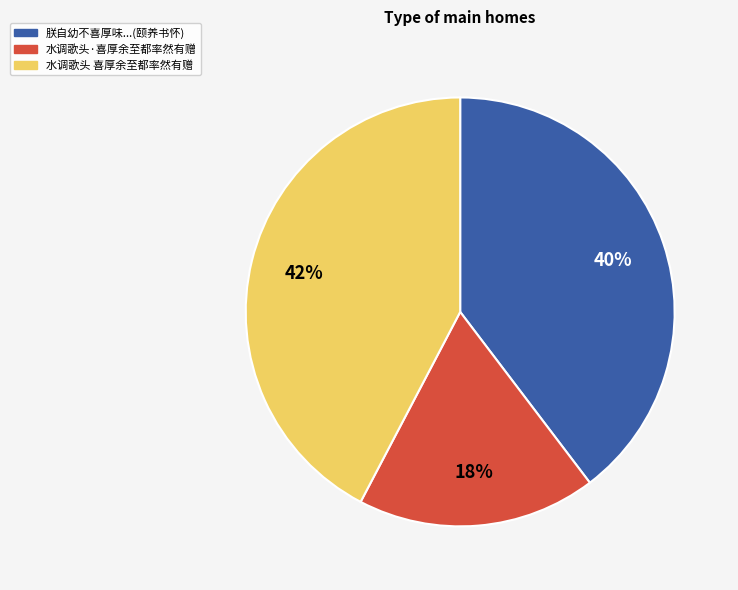

Is there a majority slice in this chart?

No